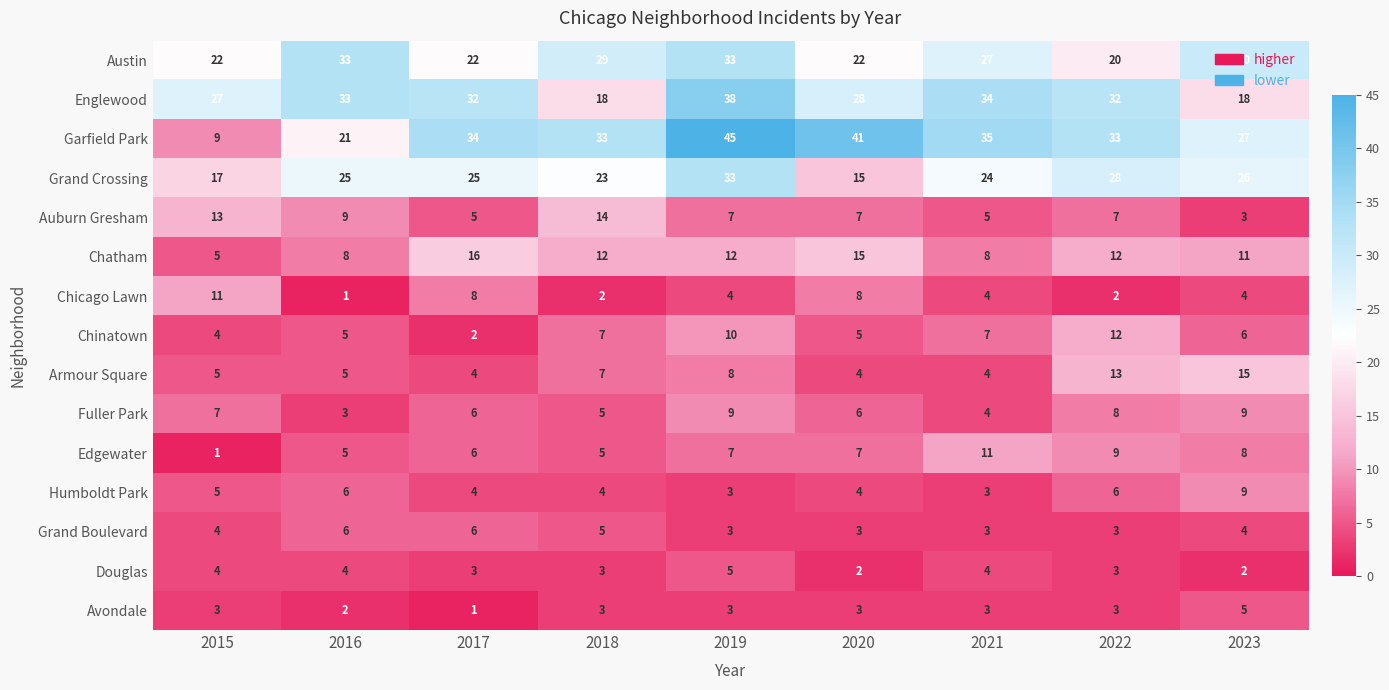

What is the highest value of the Austin series?

33